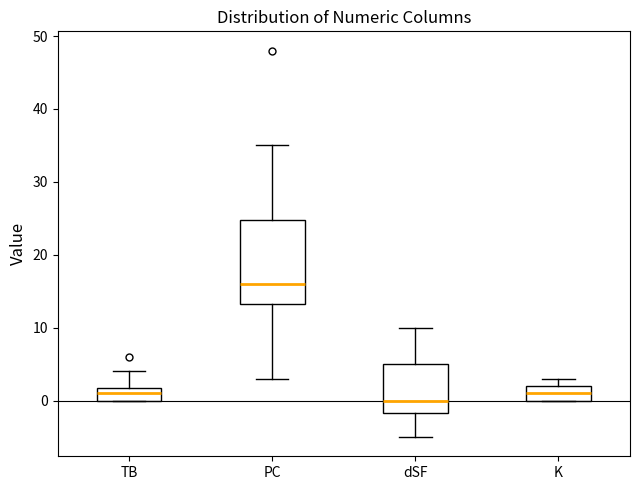

Where does the median line of the box for PC sit on the y-axis? The values are not printed on the chart, so give them approximately, as read against the axis.

16